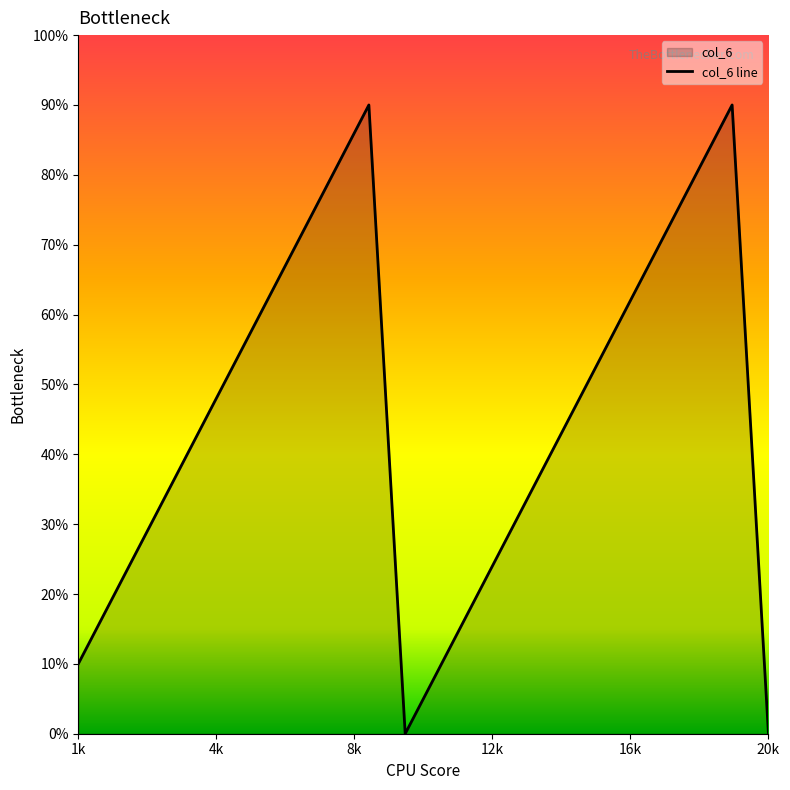

Is it true that the value at 12 is 1?

False